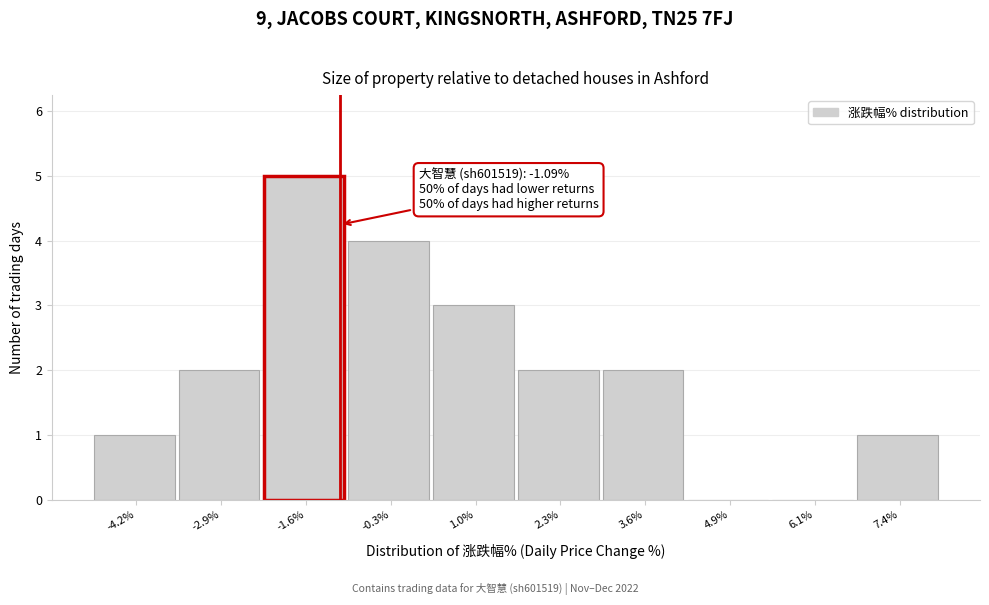

Which range on the x-axis has the tallest bar?

-2.2 to -1.0